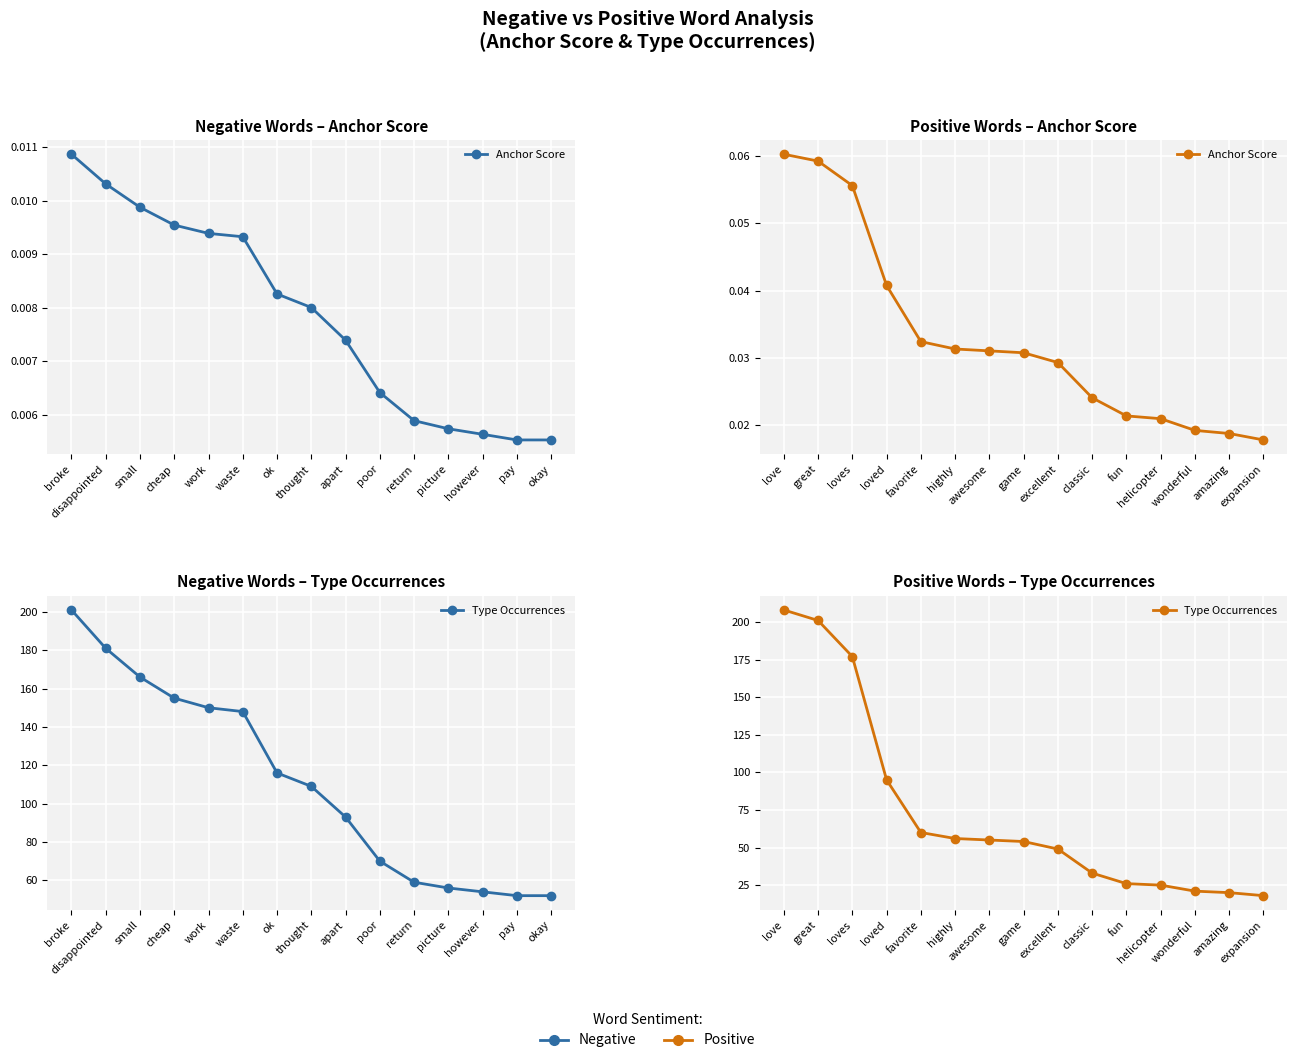

What is the minimum value for Type Occurrences?

18.0